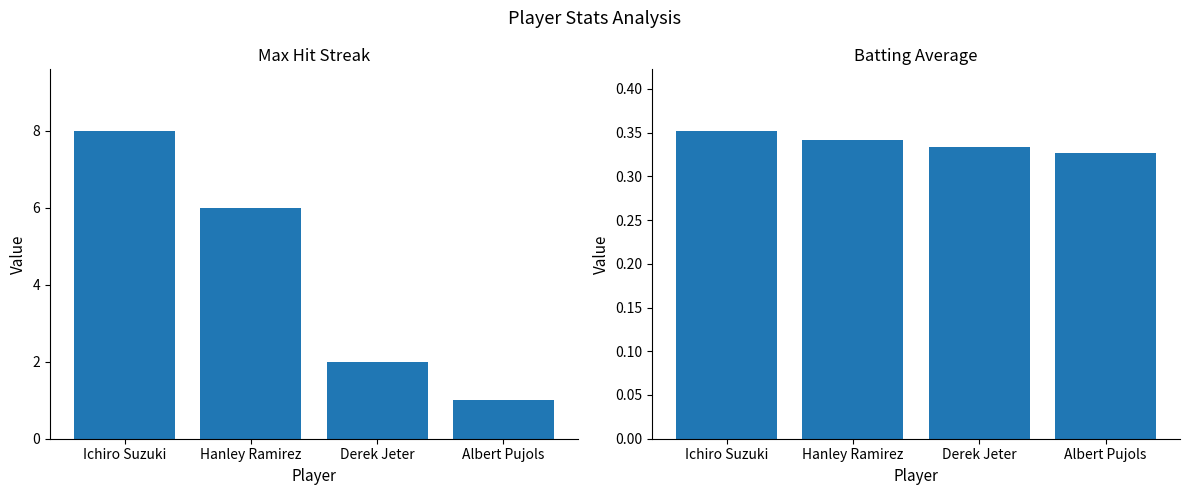

What is the smallest value displayed?

0.3